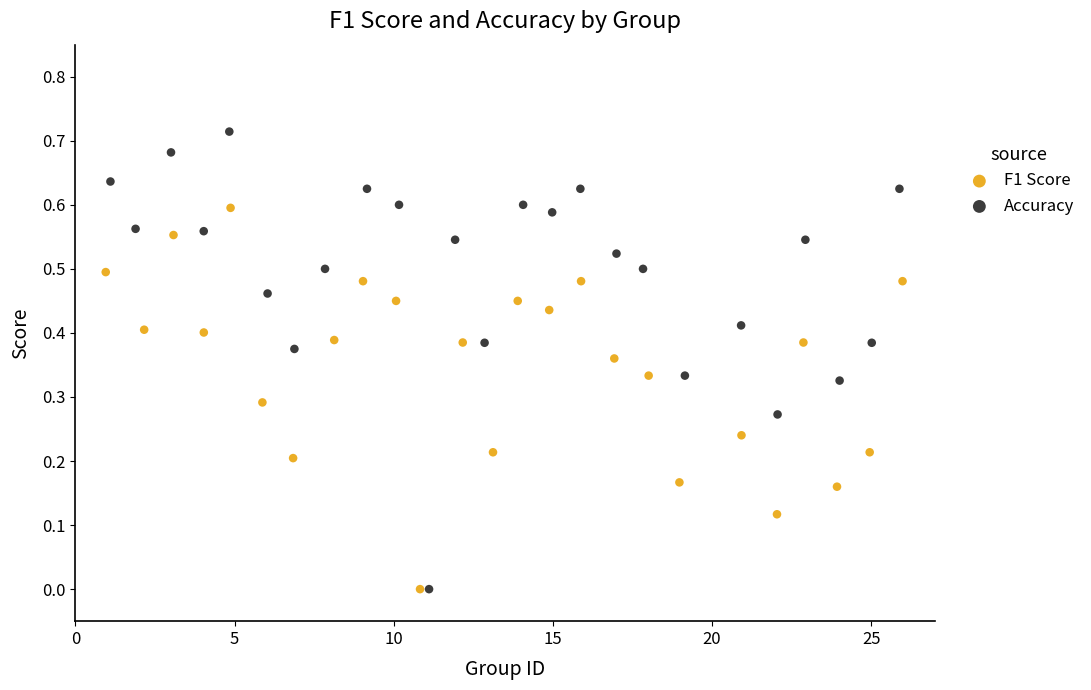

Which series reaches the maximum Y coordinate?

Accuracy